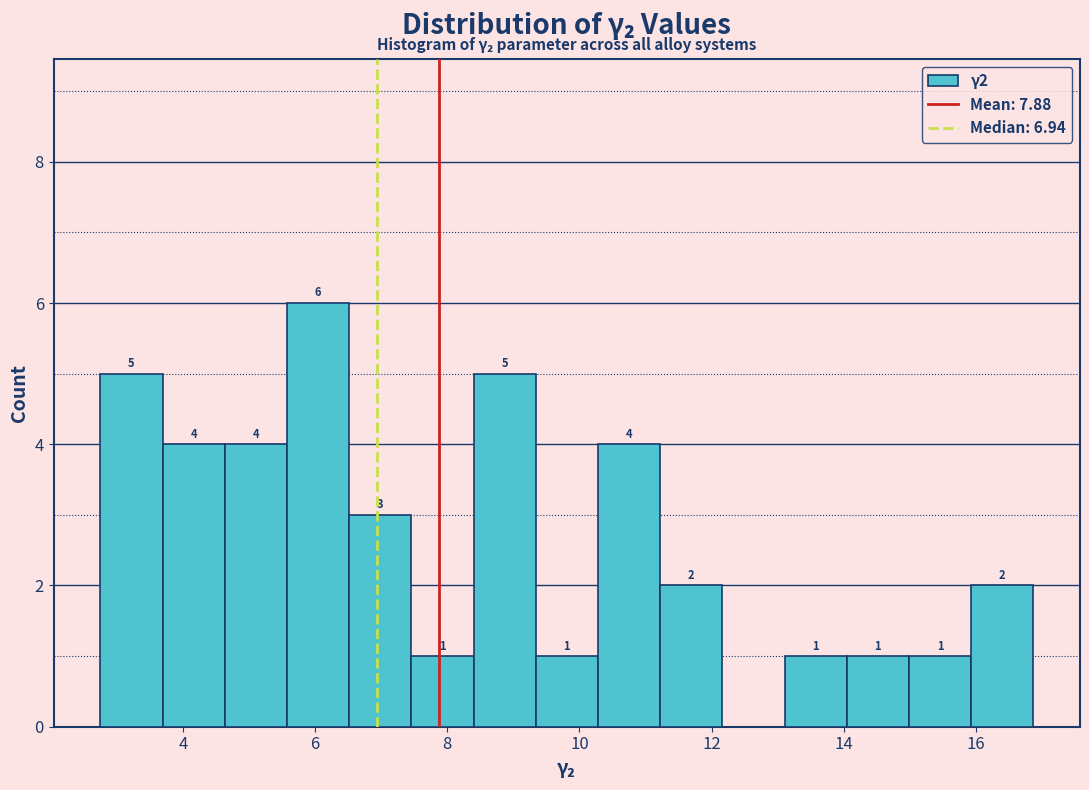

Over which range of the x-axis is the bar tallest?

5.6 to 6.6